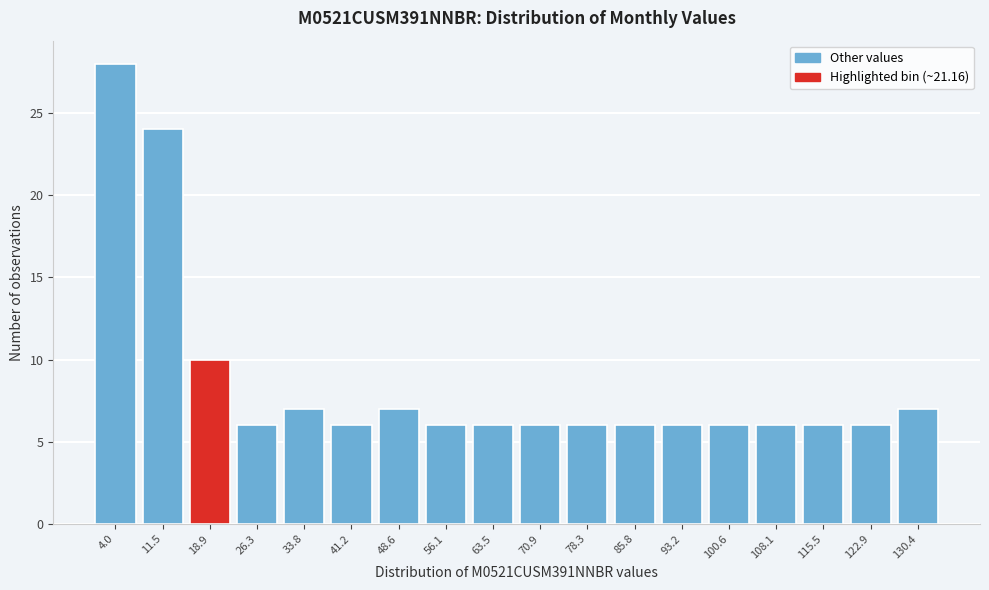

Reading right to left, what are all the values shown in this chart?

7	6	6	6	6	6	6	6	6	6	6	7	6	7	6	10	24	28